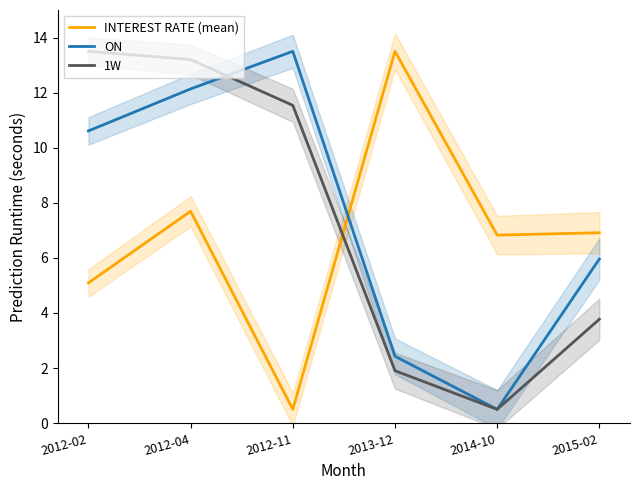

List the series in order of their peak value, highest first.

INTEREST RATE (mean), ON, 1W